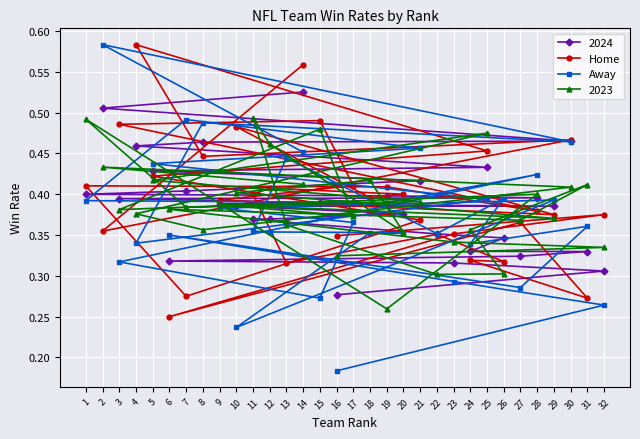

Which series has the largest total across all categories?

Home